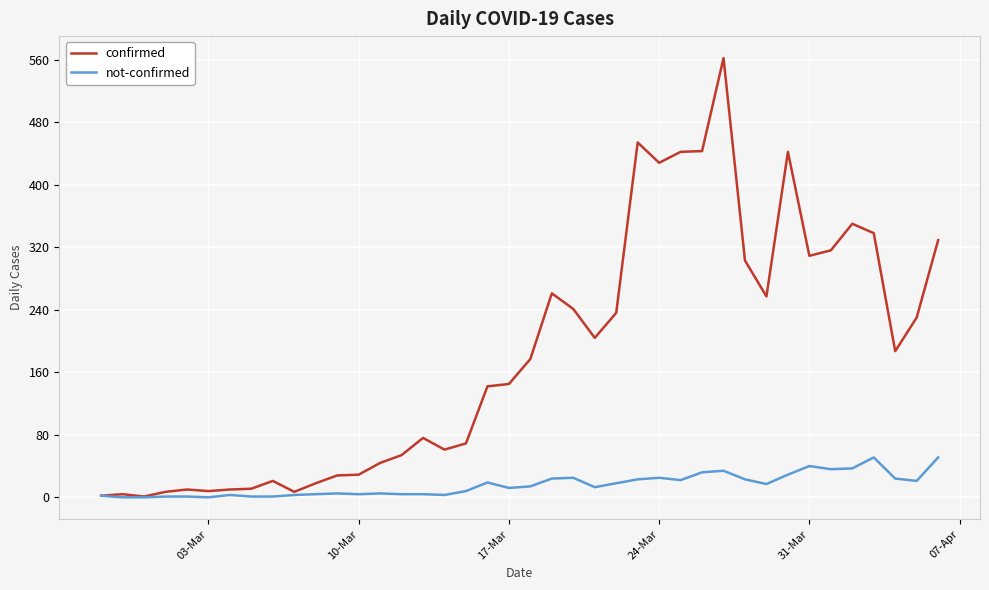

What is the maximum value for confirmed?

562